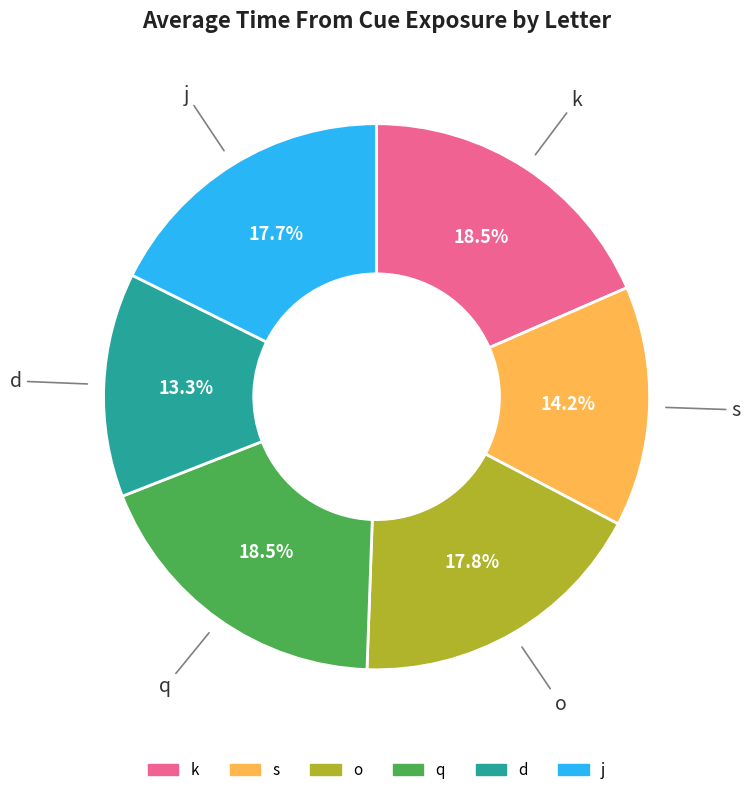

Do k and o together represent more than half of the pie?

No